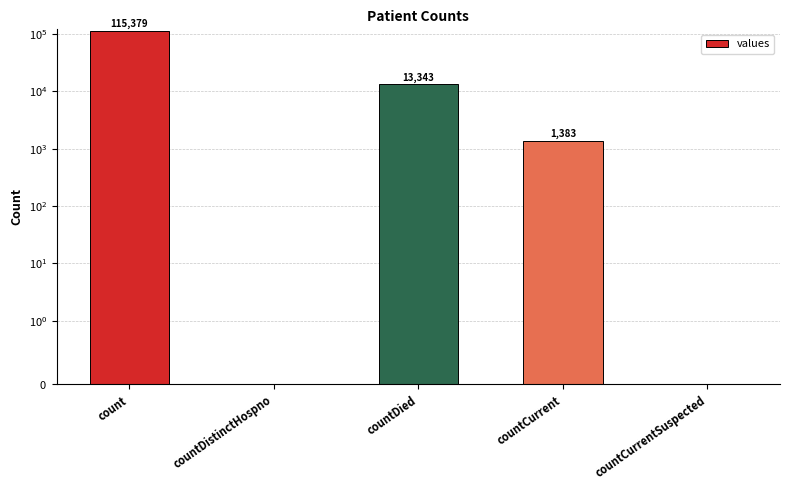

True or false: the data shows 44040 at count.

False